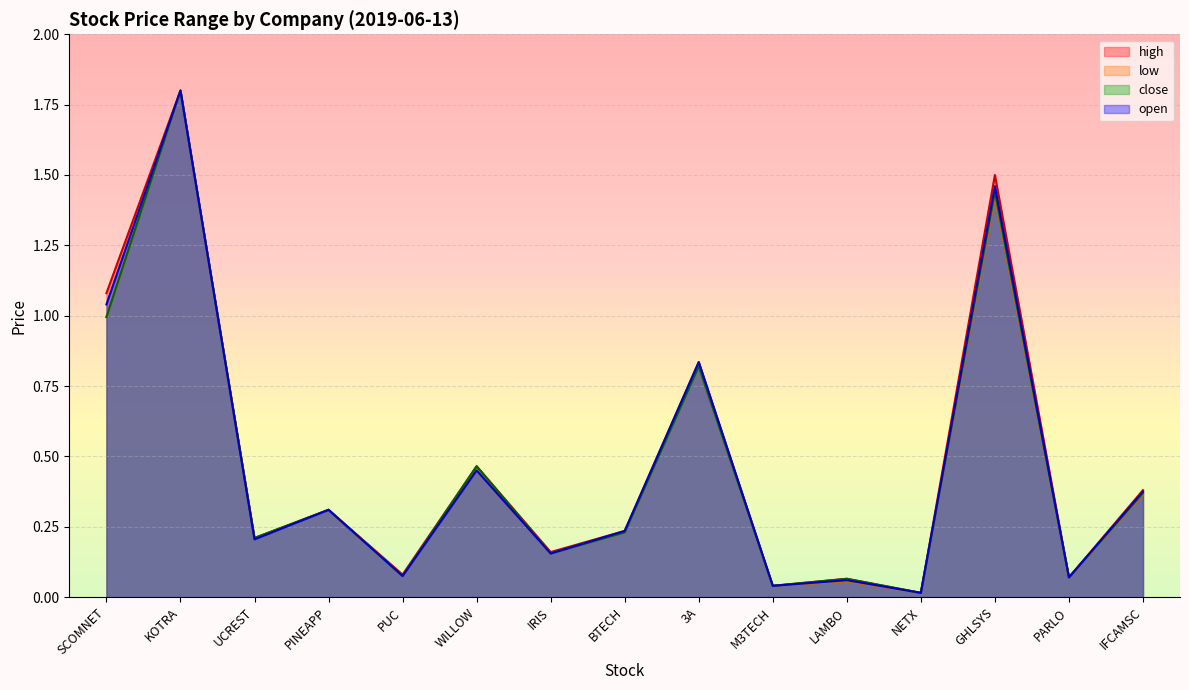

What value does the high series have at WILLOW?

0.5